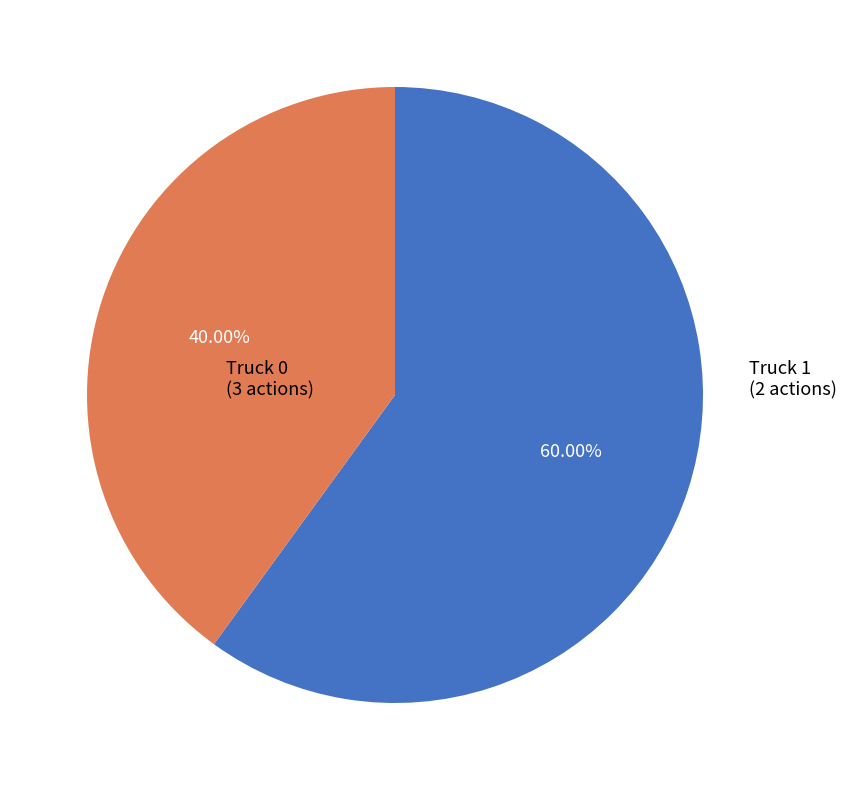

Which slice is the largest?

Truck 0